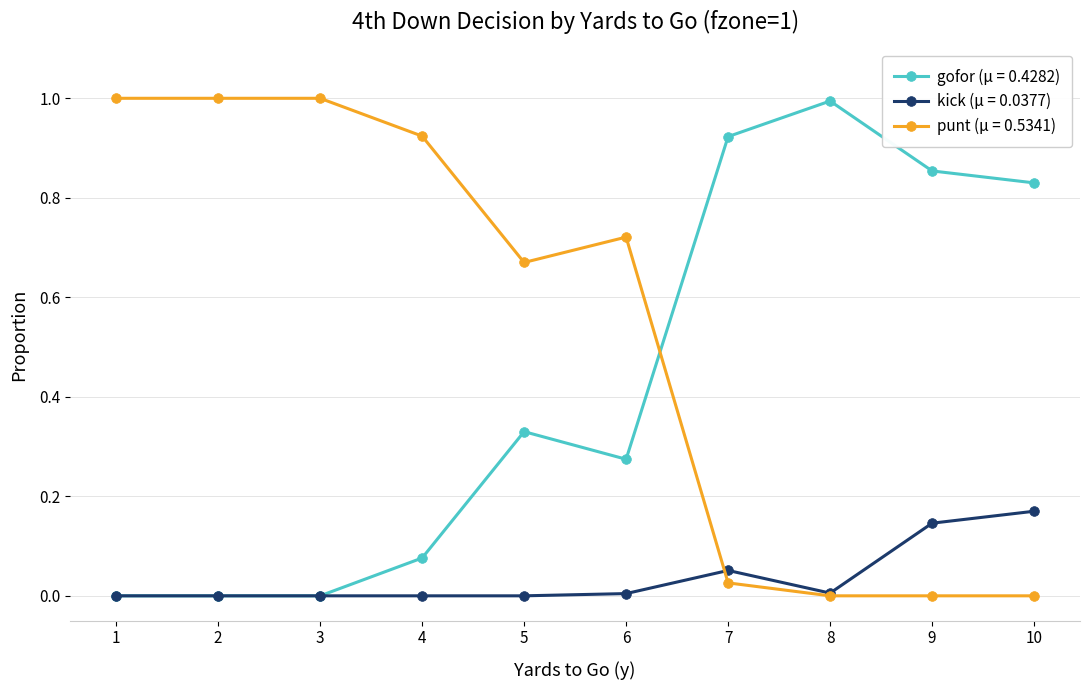

What is the total value across all series at 4?

1.0